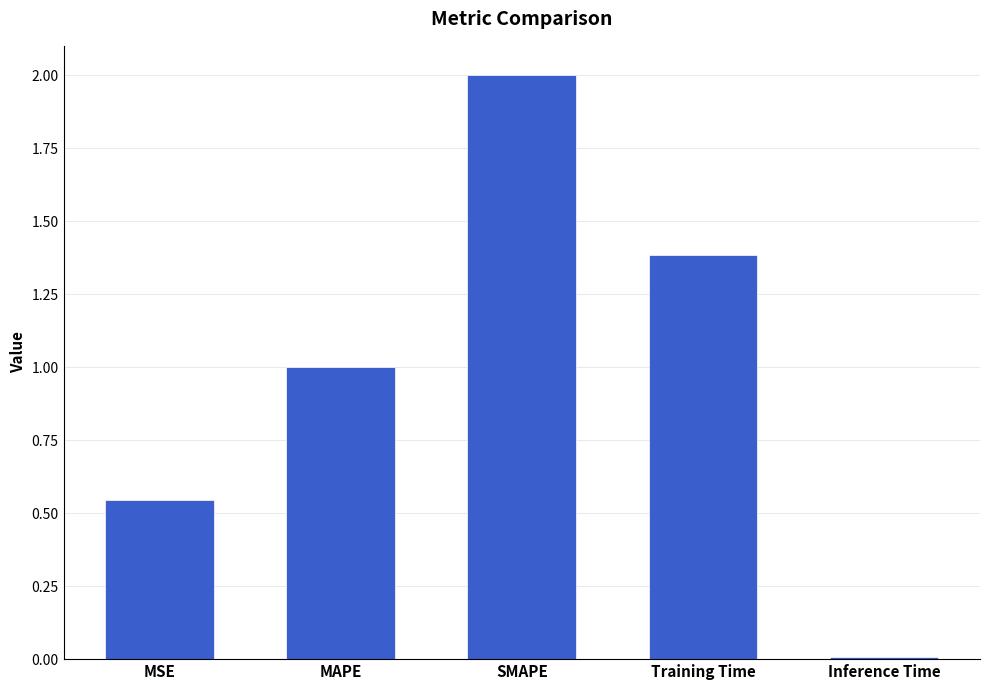

List the labels in order of value, smallest first.

Inference Time, MSE, MAPE, Training Time, SMAPE